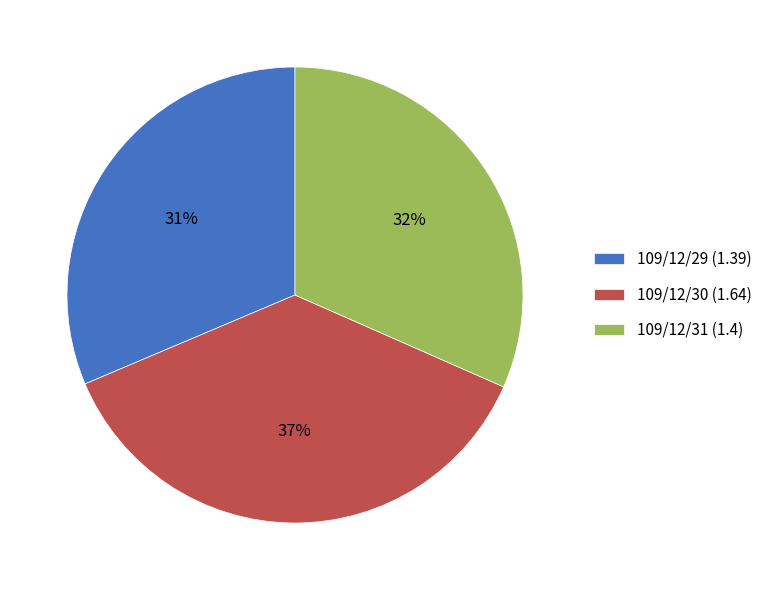

How many segments does this pie chart have?

3